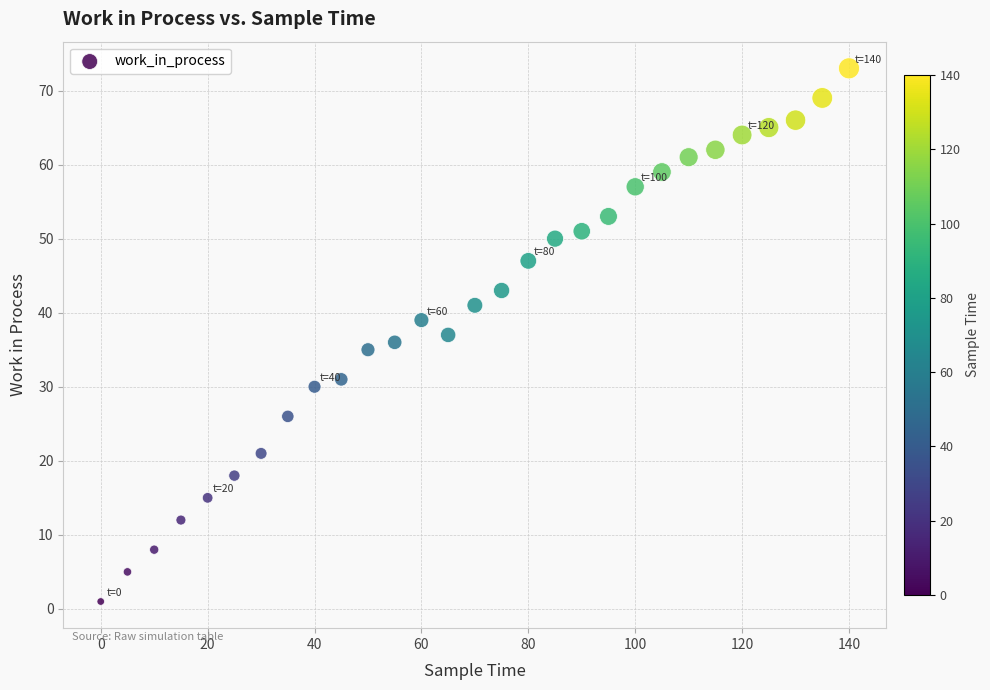

What is the range of Y values (max minus min)?

72